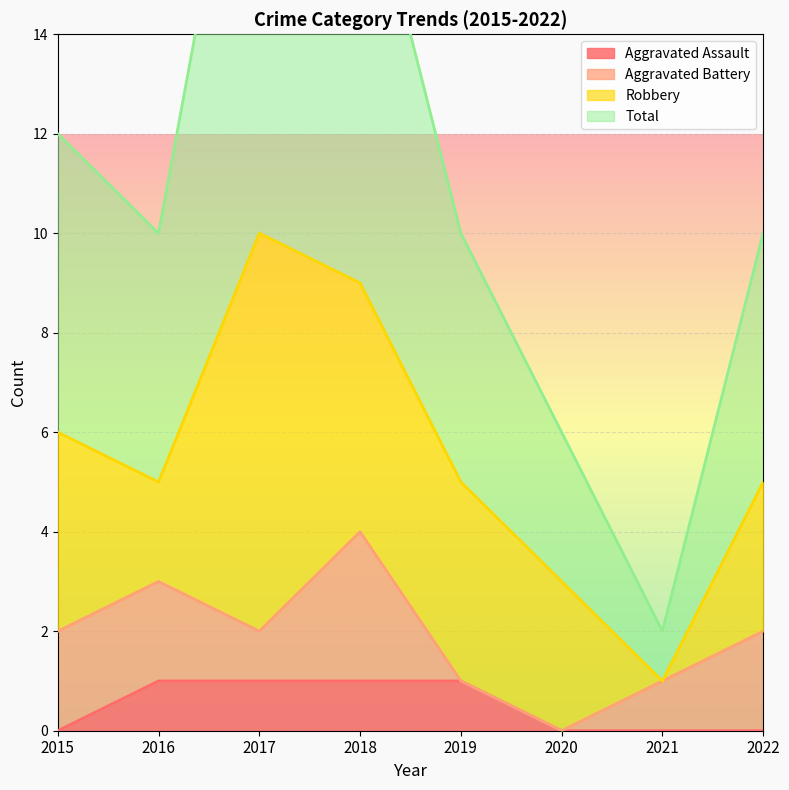

How many positive values does the Aggravated Assault series have?

4